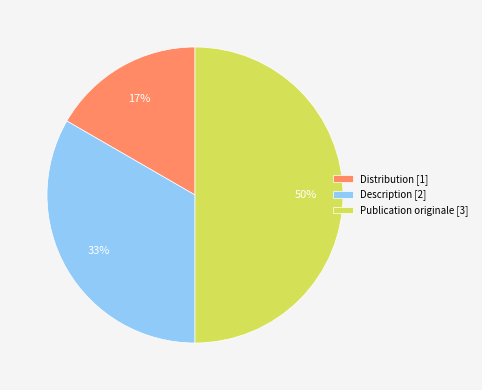

Rank the categories by value from highest to lowest.

Publication originale [3], Description [2], Distribution [1]